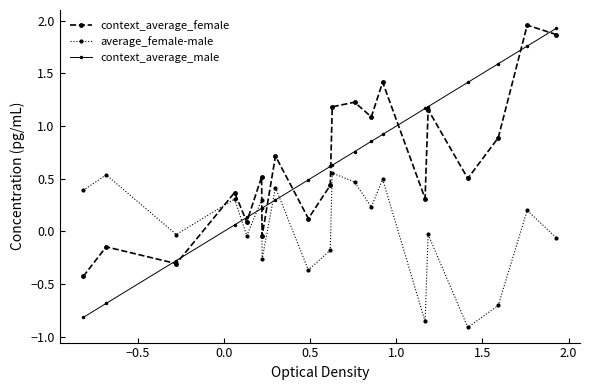

What is the maximum value for context_average_male?

1.9